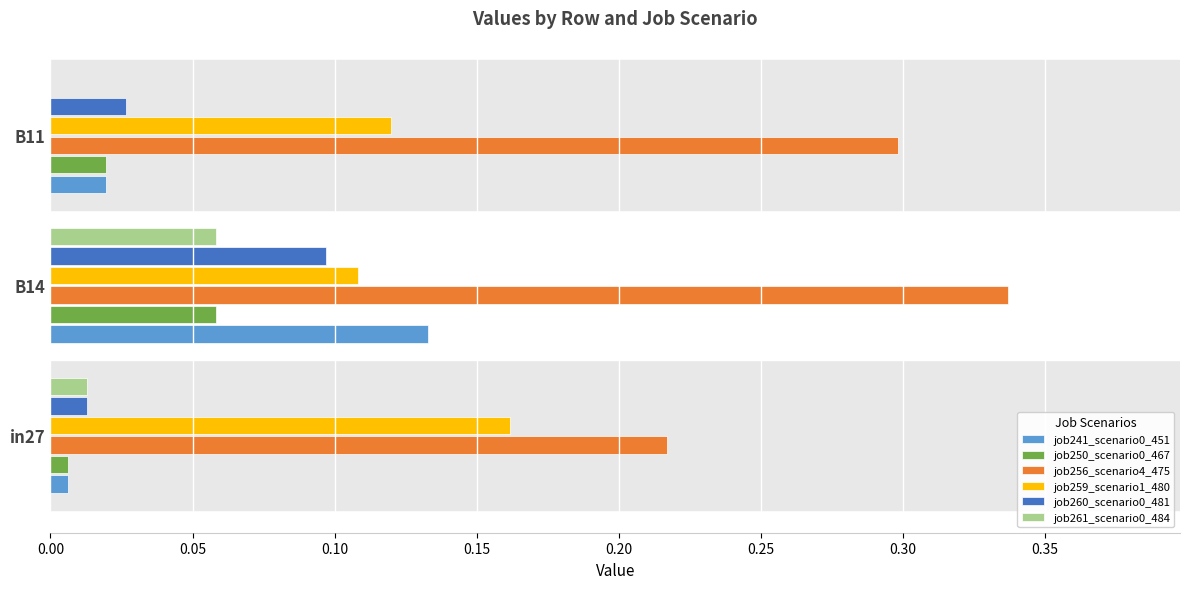

Is it true that job241_scenario0_451 equals 0.0 at B11?

True